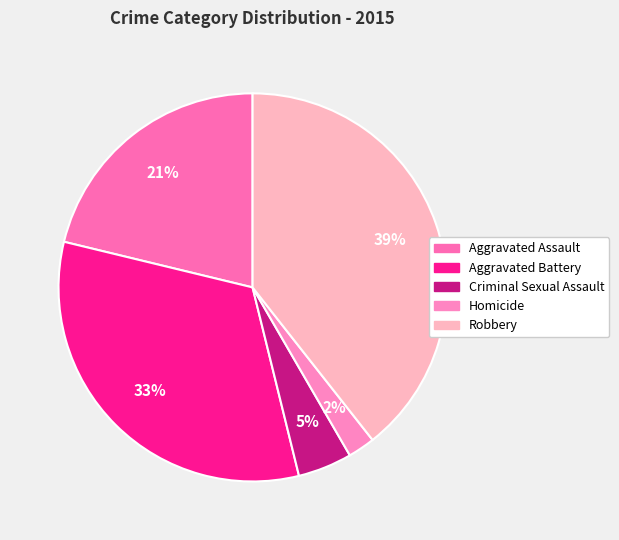

What is the total percentage of Aggravated Battery and Criminal Sexual Assault?

37.1%